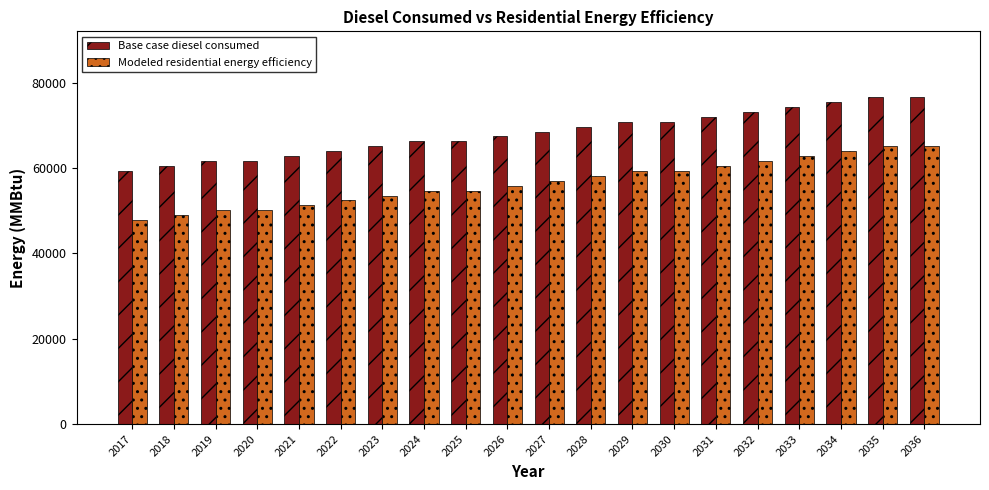

What is the average value of the Modeled residential energy efficiency series?

56627.2